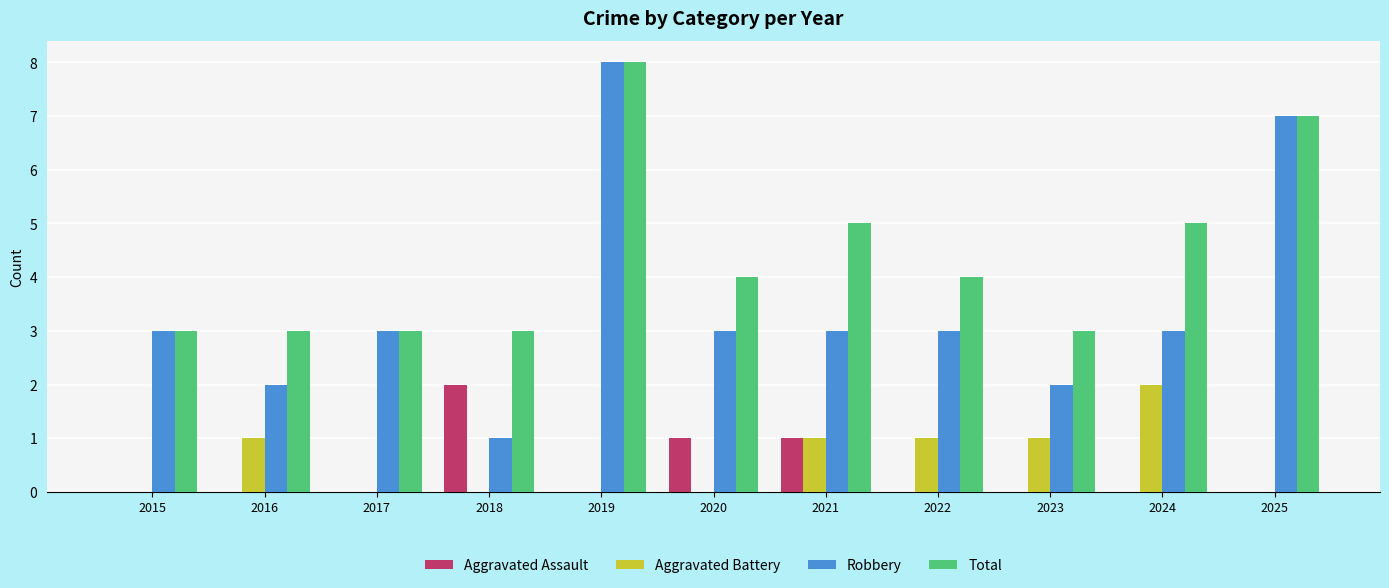

Which series changed the most between 2023 and 2025?

Robbery